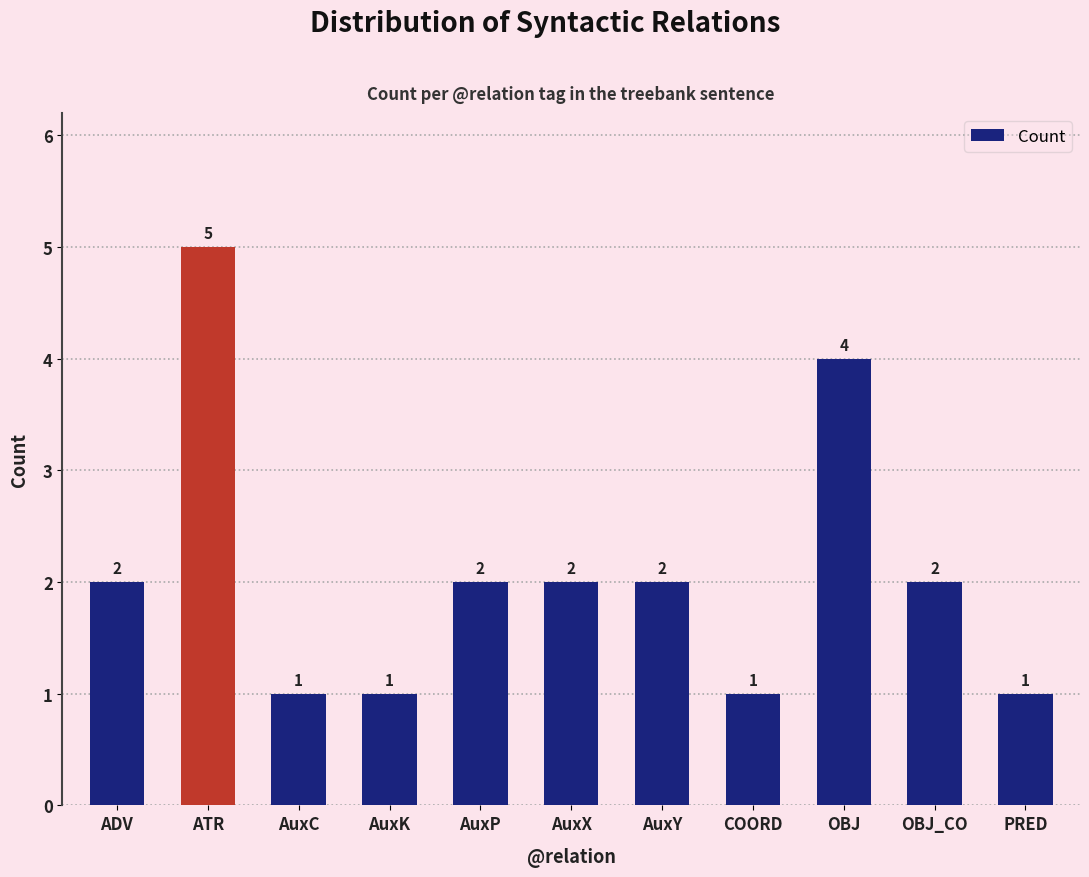

How many values are between 1 and 2?

9